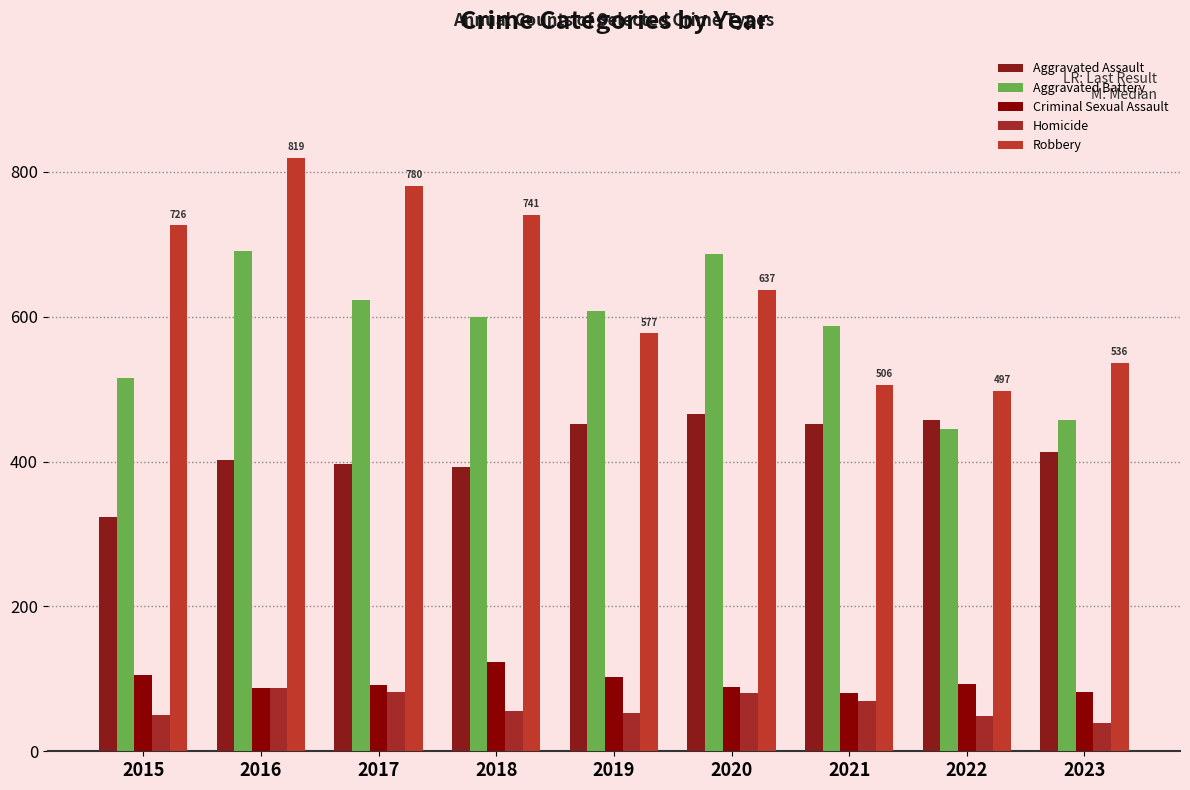

Reading left to right, extract all data points from this chart.

Aggravated Assault: 323	402	396	392	452	466	452	457	413
Aggravated Battery: 515	691	623	600	608	686	587	445	458
Criminal Sexual Assault: 105	87	91	123	102	89	81	93	82
Homicide: 50	87	82	56	53	81	69	49	39
Robbery: 726	819	780	741	577	637	506	497	536